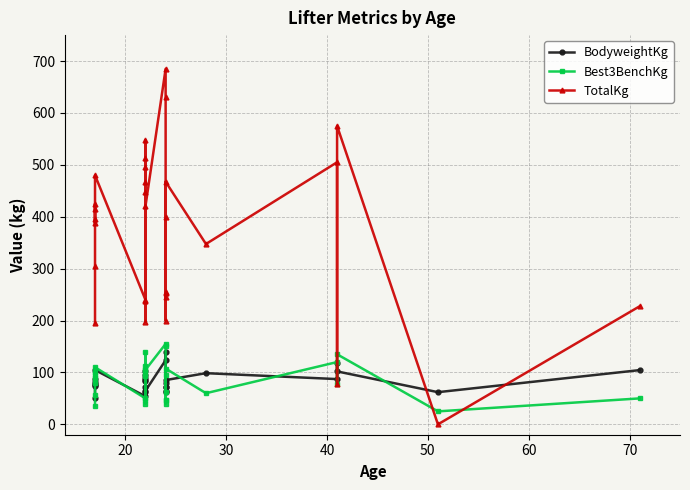

What is the difference between the maximum and minimum values in the BodyweightKg series?

87.7